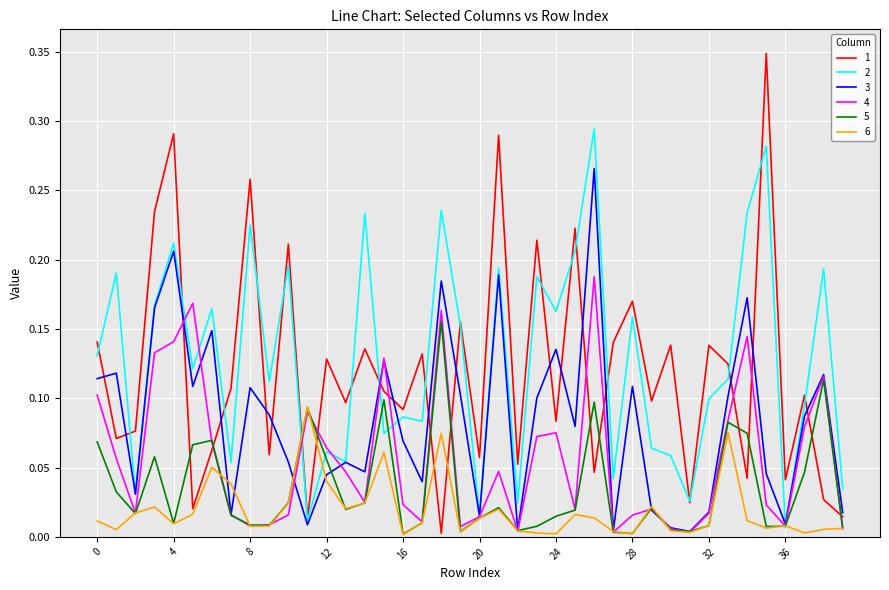

How many lines are shown in the chart?

6